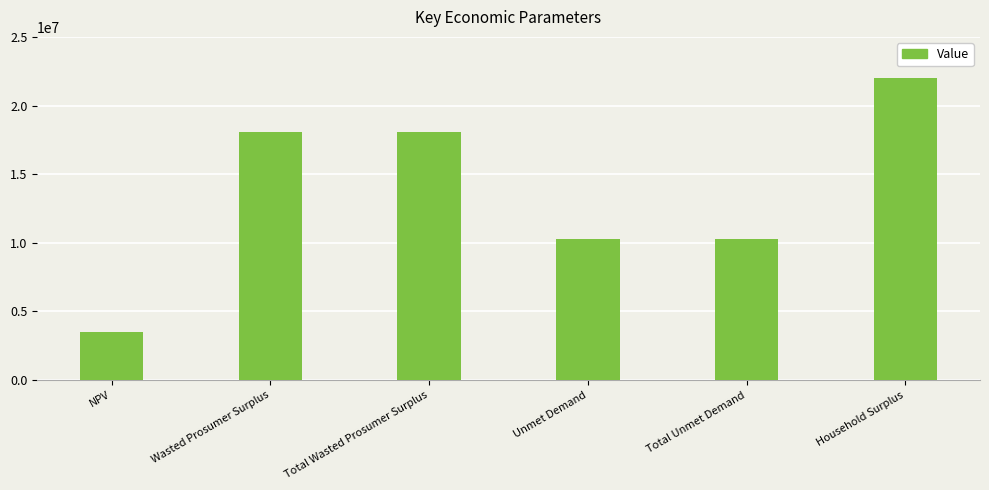

Which label corresponds to the smallest value in the chart?

NPV